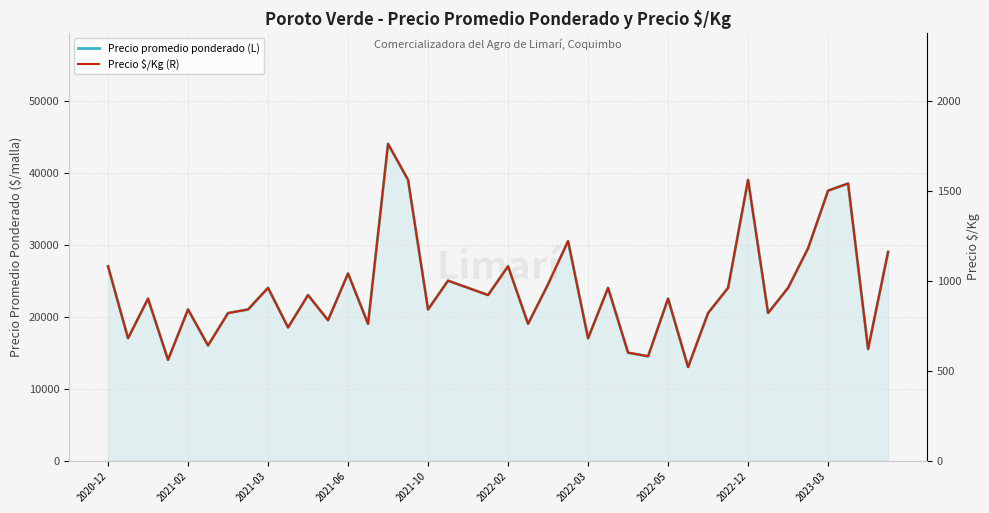

What is the difference between the maximum and minimum values in the Precio $/Kg (R) series?

1240